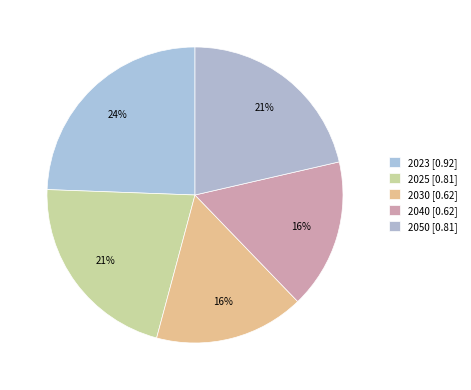

Which slice is the largest?

2023